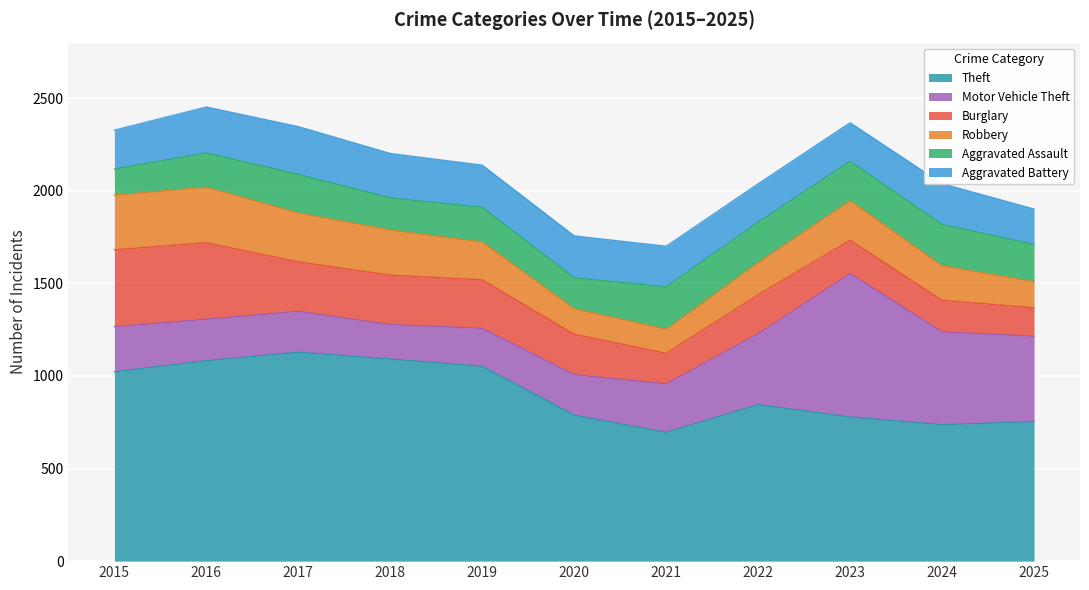

True or false: Robbery has more than 1 points higher than both neighbors.

True